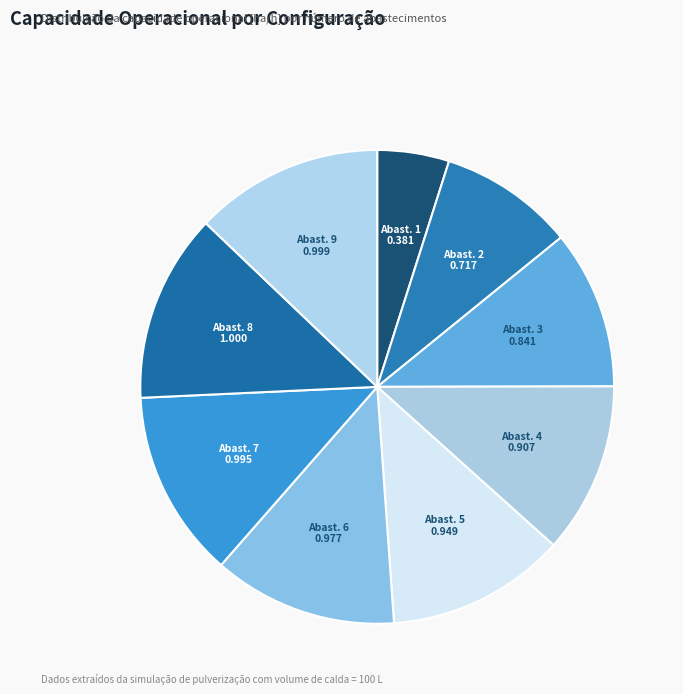

Is there any slice that represents more than half of the pie?

No